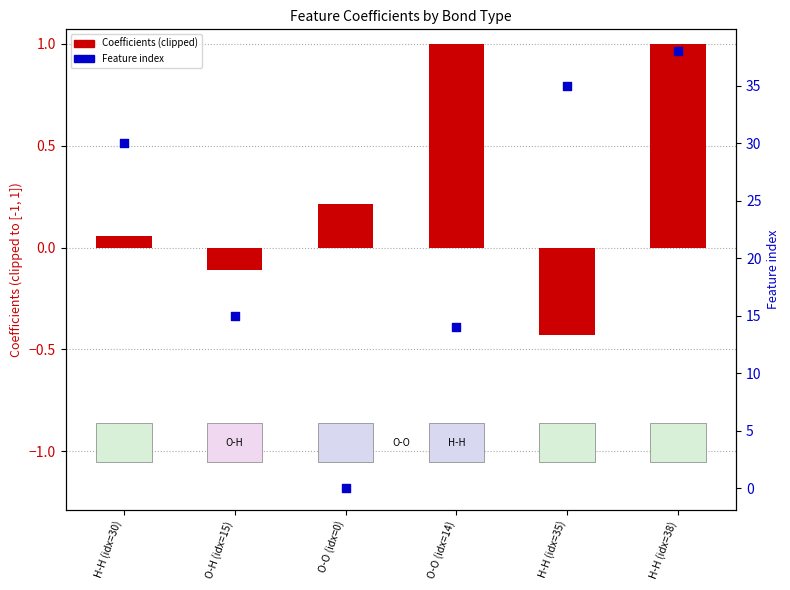

At which category is the sum across all series the highest?

H-H (idx=38)